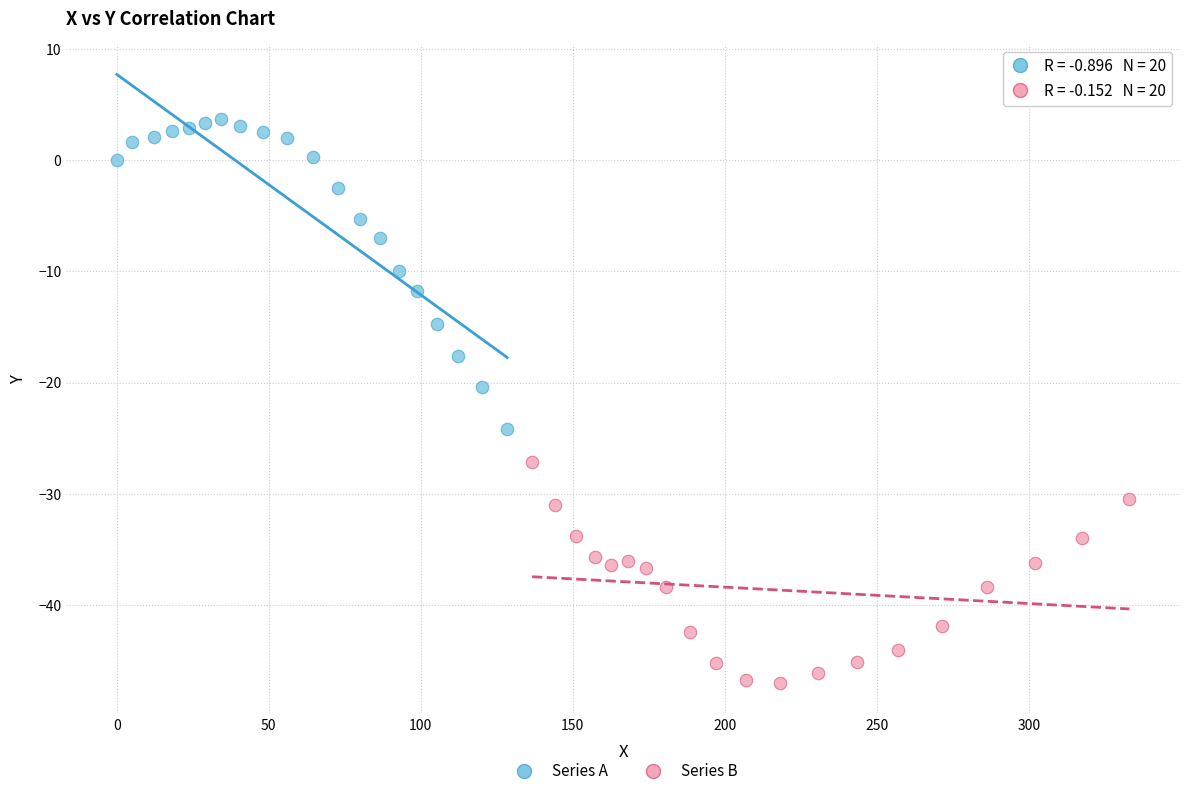

Which series contains the lowest Y value?

Series B